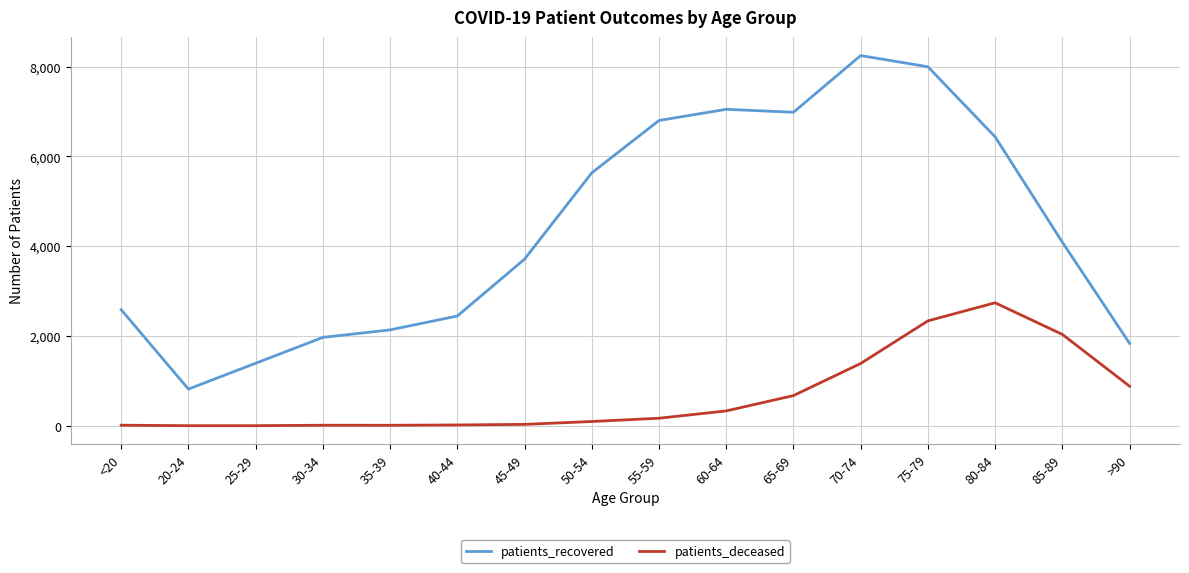

True or false: patients_recovered has a value of 1340 at 30-34.

False